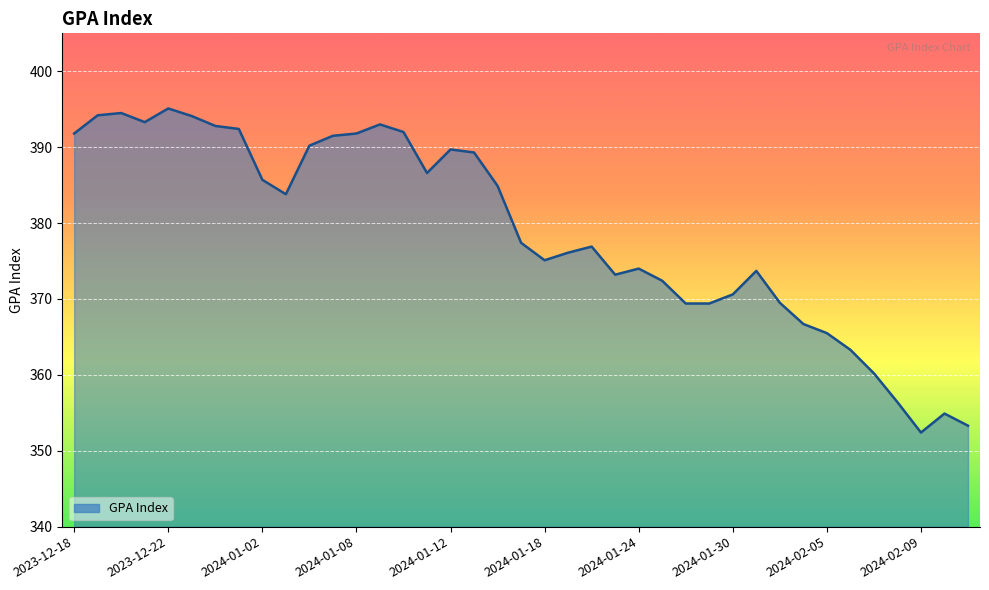

What is the greatest value displayed?

395.1